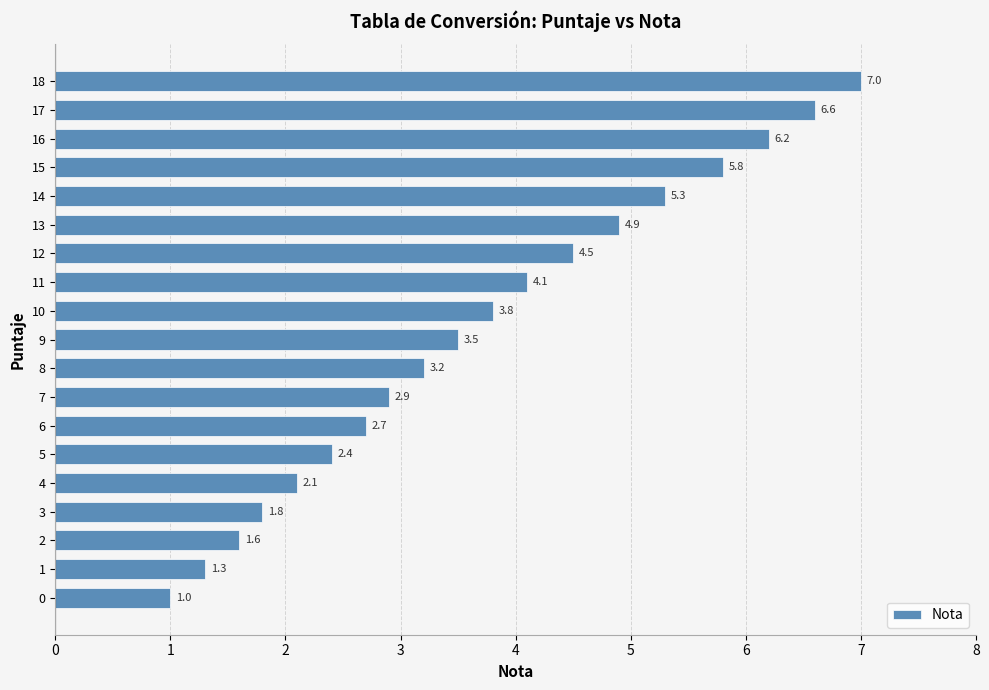

What value does the data have at 18?

7.0